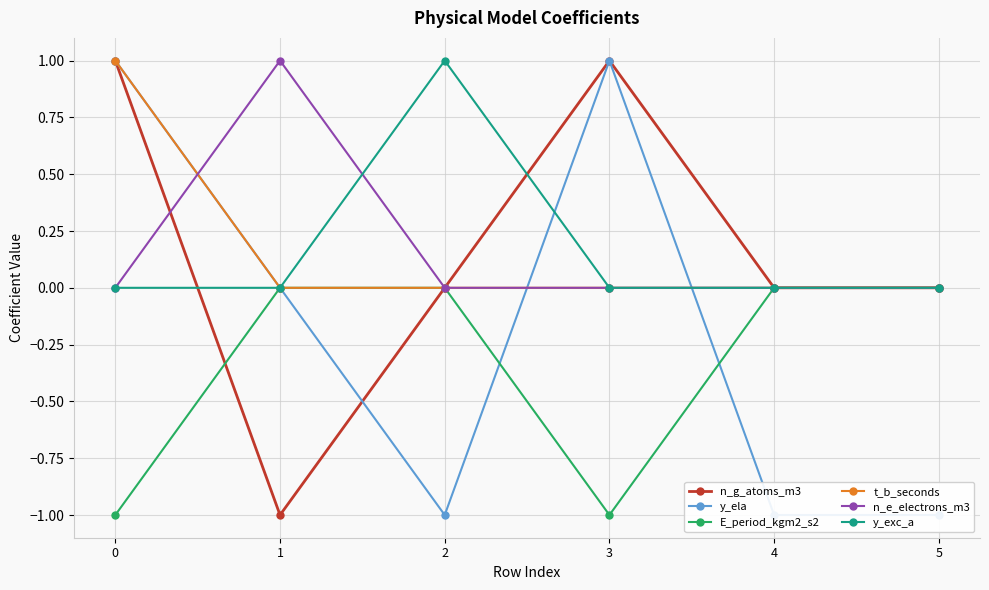

Reading left to right, transcribe all the data shown in this chart.

n_g_atoms_m3: 1	-1	0	1	0	0
y_ela: 1	0	-1	1	-1	-1
E_period_kgm2_s2: -1	0	0	-1	0	0
t_b_seconds: 1	0	0	0	0	0
n_e_electrons_m3: 0	1	0	0	0	0
y_exc_a: 0	0	1	0	0	0